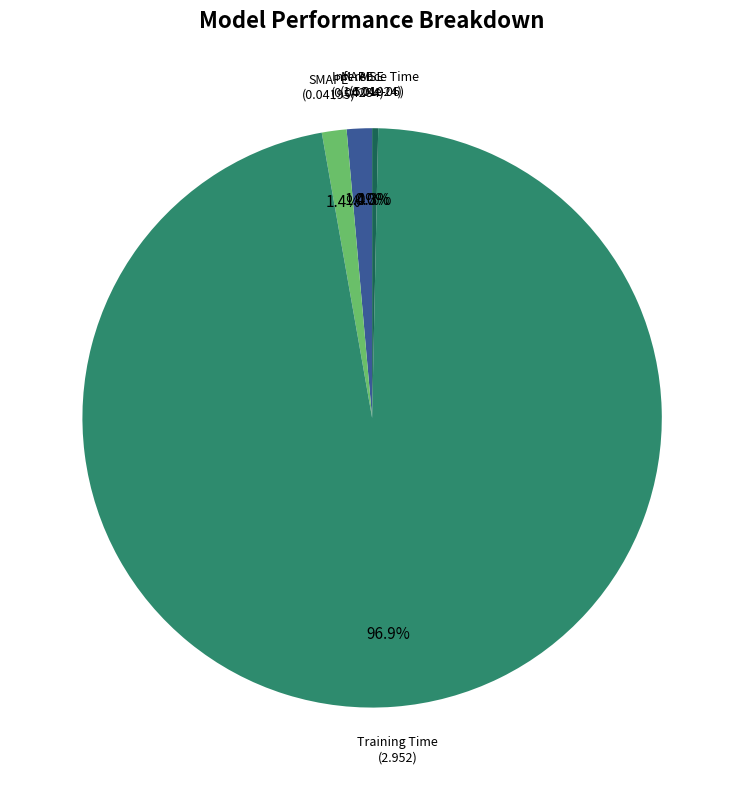

What is the largest slice in the pie chart?

Training Time